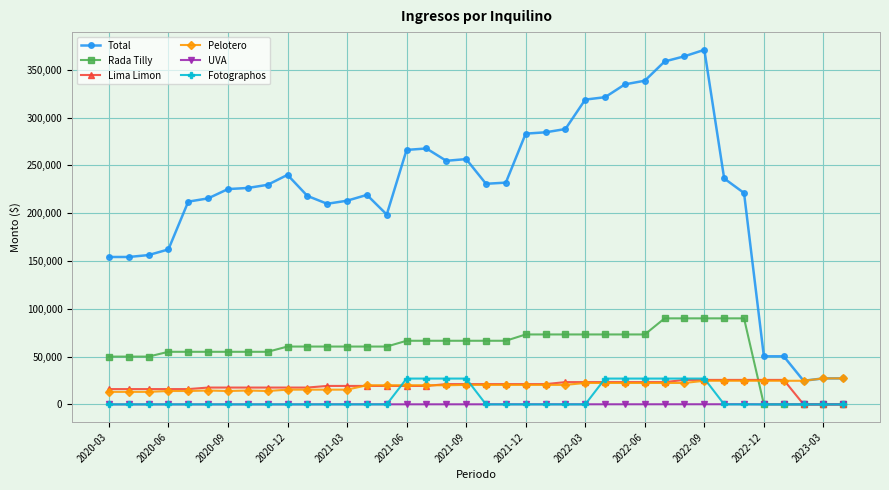

What are all the series names shown in the legend?

Total, Rada Tilly, Lima Limon, Pelotero, UVA, Fotographos